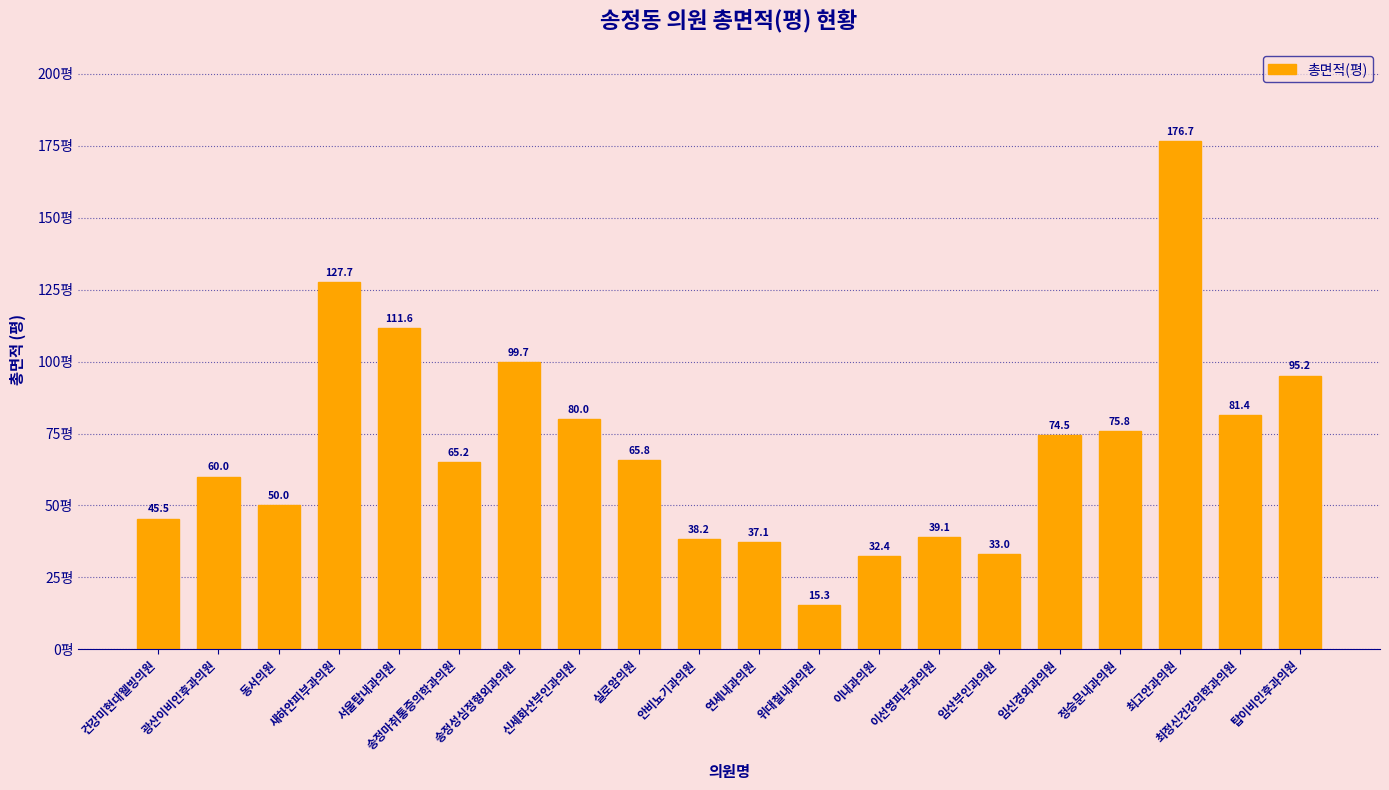

True or false: the data shows 40.8 at 송정성심정형외과의원.

False